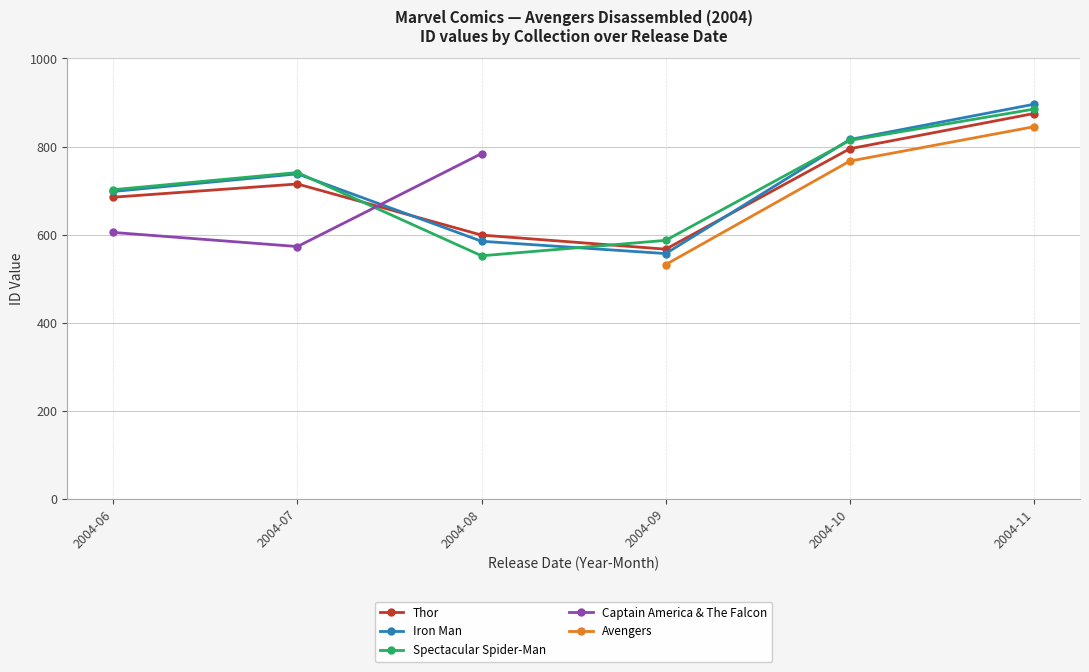

Rank the categories by Spectacular Spider-Man value from highest to lowest.

2004-11, 2004-10, 2004-07, 2004-06, 2004-09, 2004-08